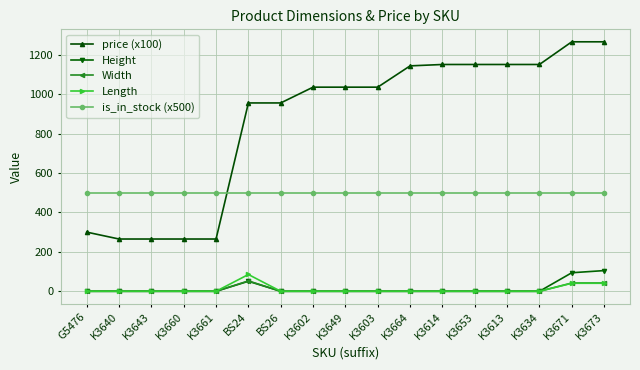

The value of Height at G5476 is -68.0. True or false?

False